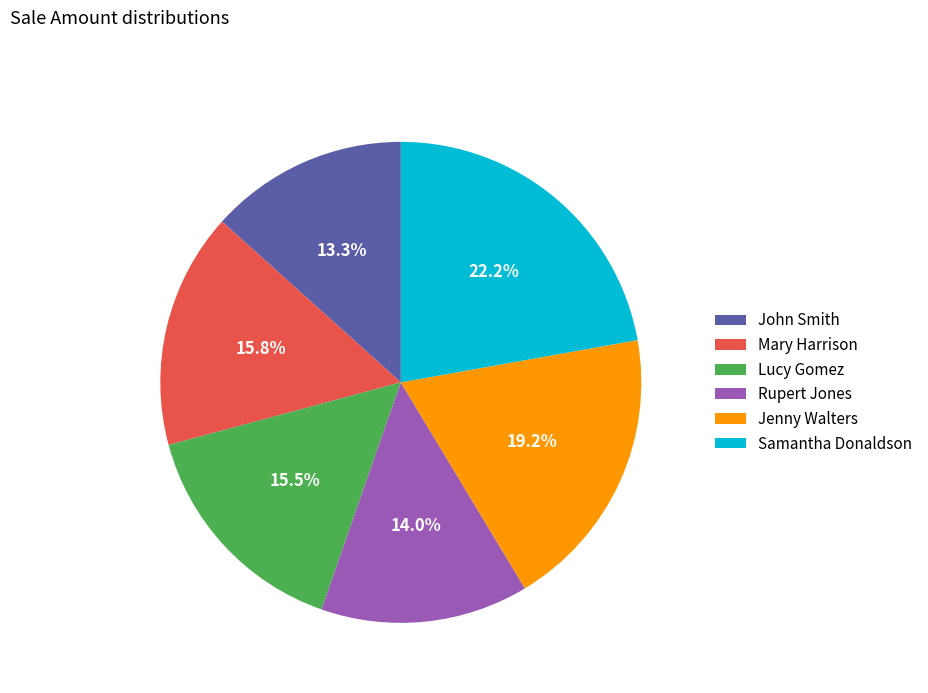

What percentage is NOT represented by Rupert Jones?

86.0%